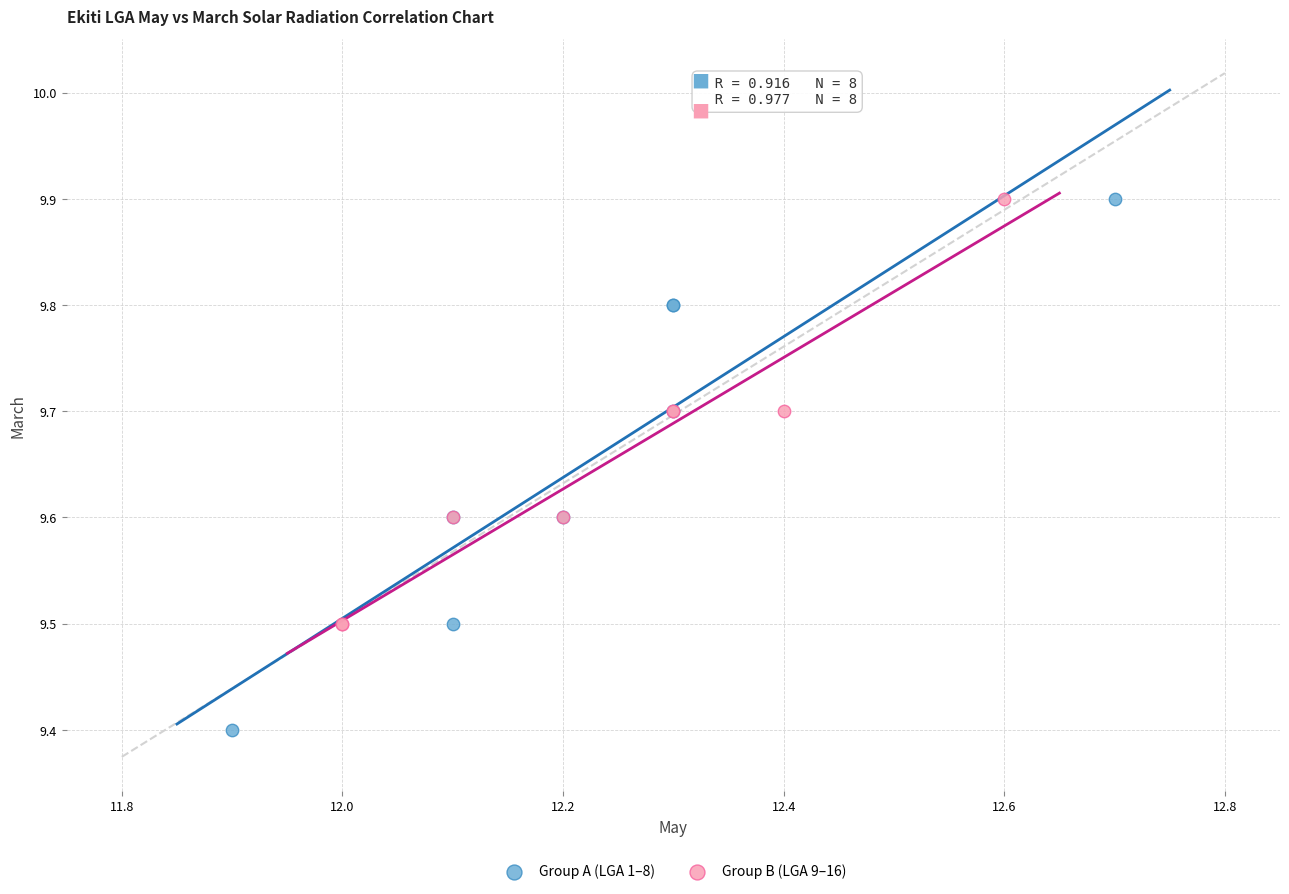

Which series has the largest Y range (max minus min)?

Group A (LGA 1–8)